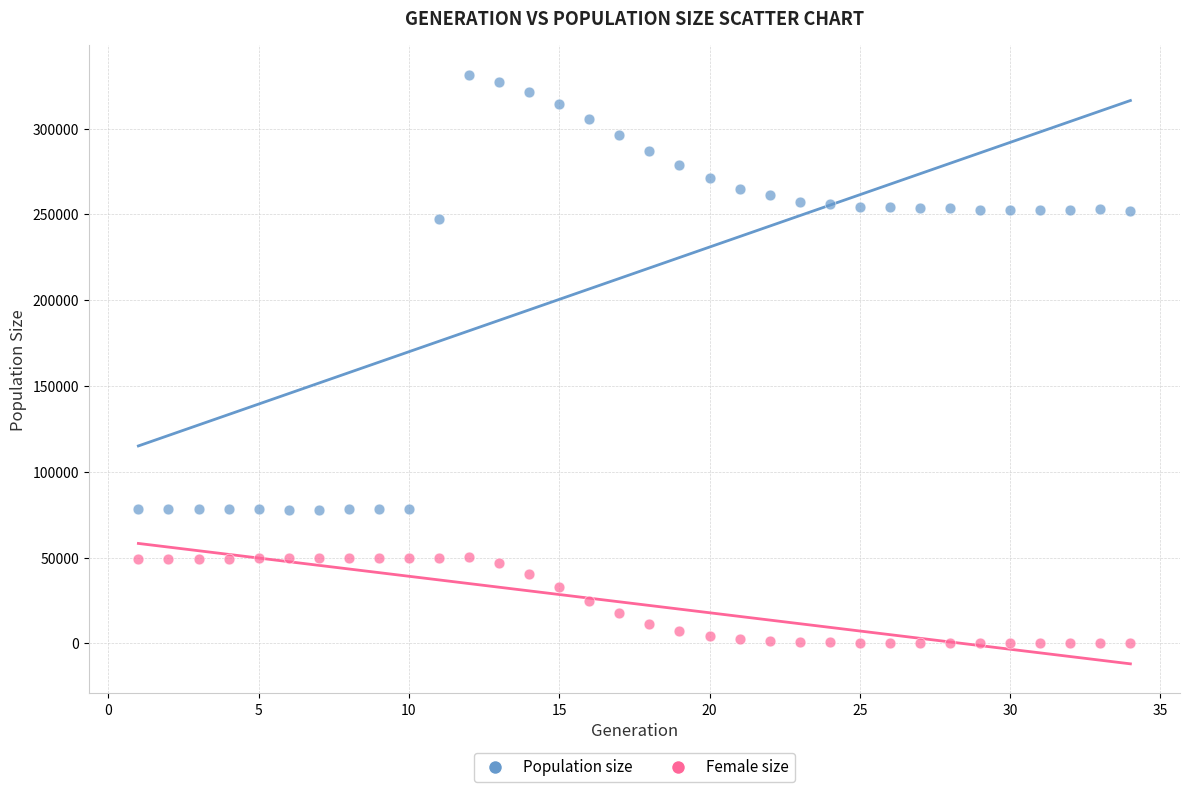

In the Population size series, what Y value is closest to 204567?

247263